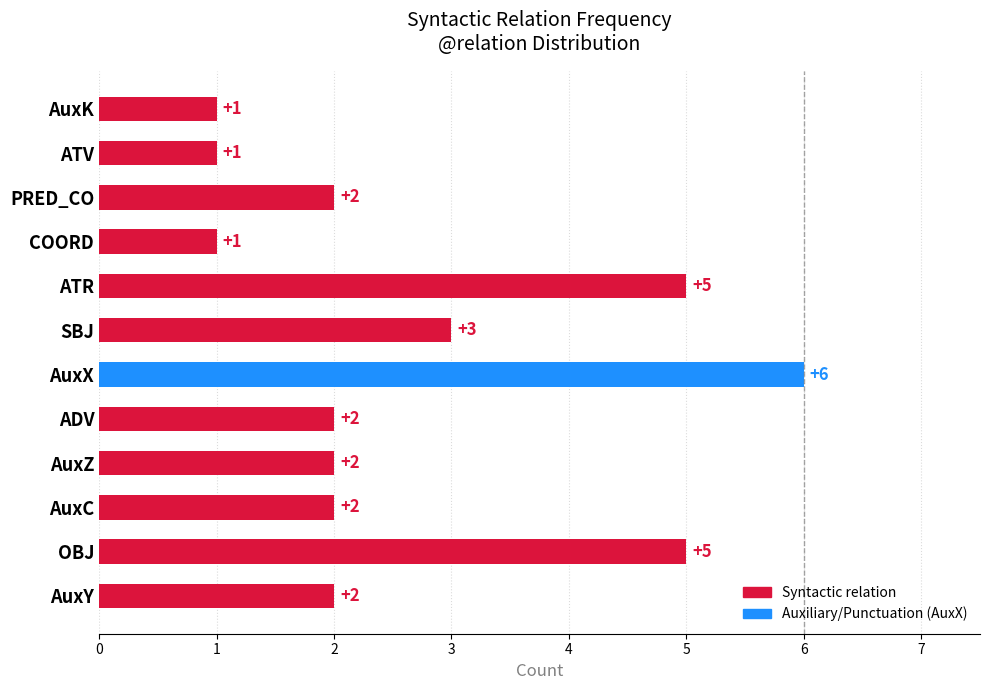

Reading bottom to top, extract all data points from this chart.

AuxY=2	OBJ=5	AuxC=2	AuxZ=2	ADV=2	AuxX=6	SBJ=3	ATR=5	COORD=1	PRED_CO=2	ATV=1	AuxK=1